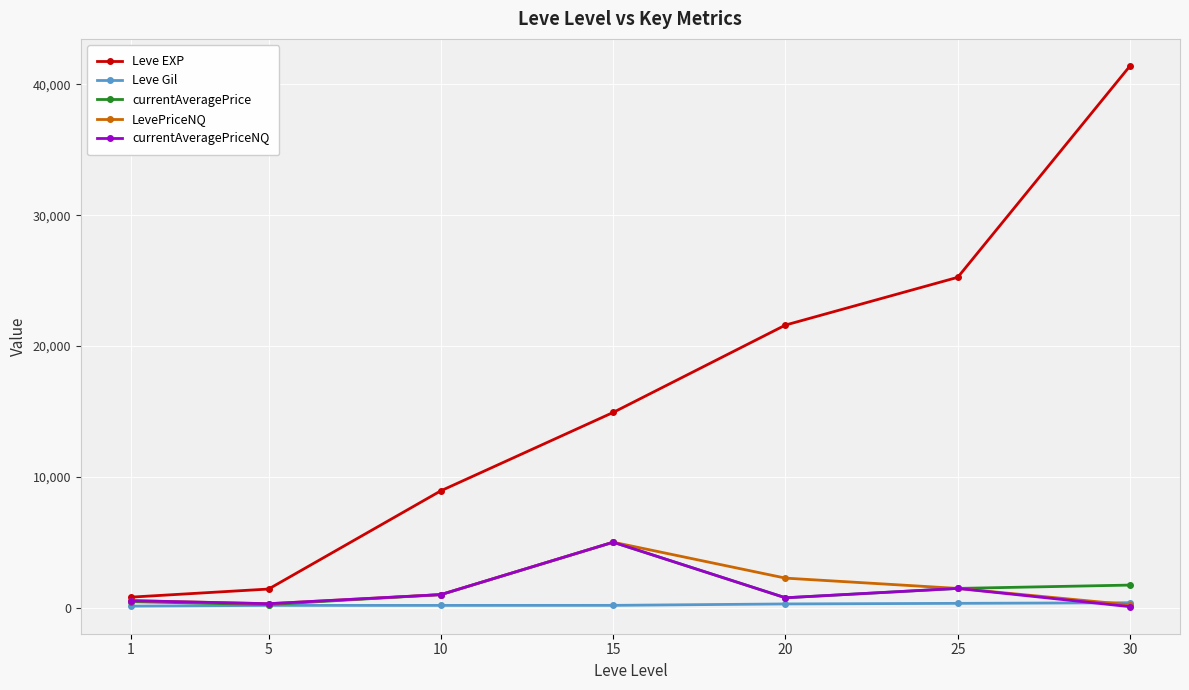

The value of Leve EXP at 15 is 6038.8. True or false?

False